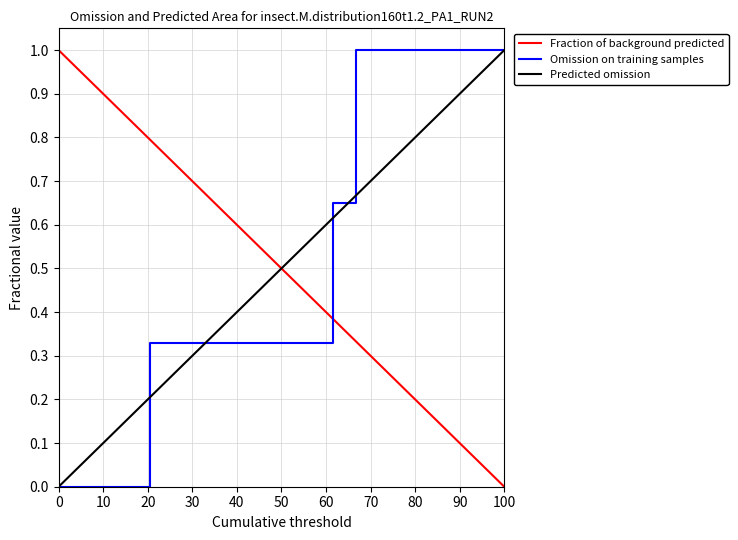

True or false: Predicted omission and Fraction of background predicted intersect in this chart.

True